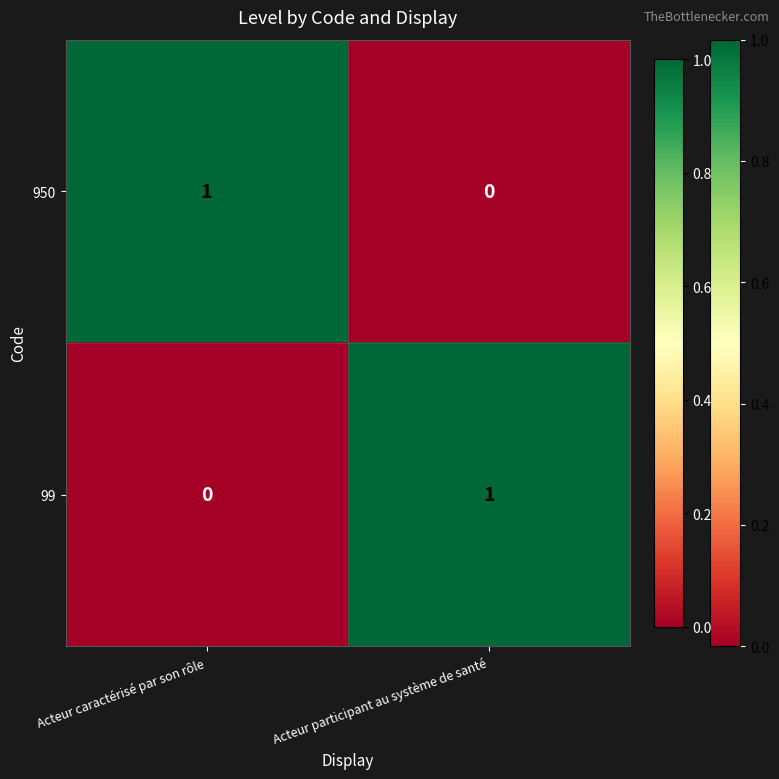

What is the greatest value displayed?

1